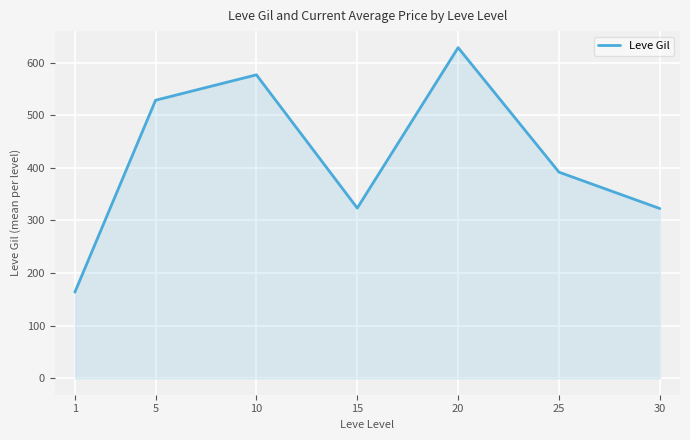

What is the difference between the maximum and minimum values?

464.8